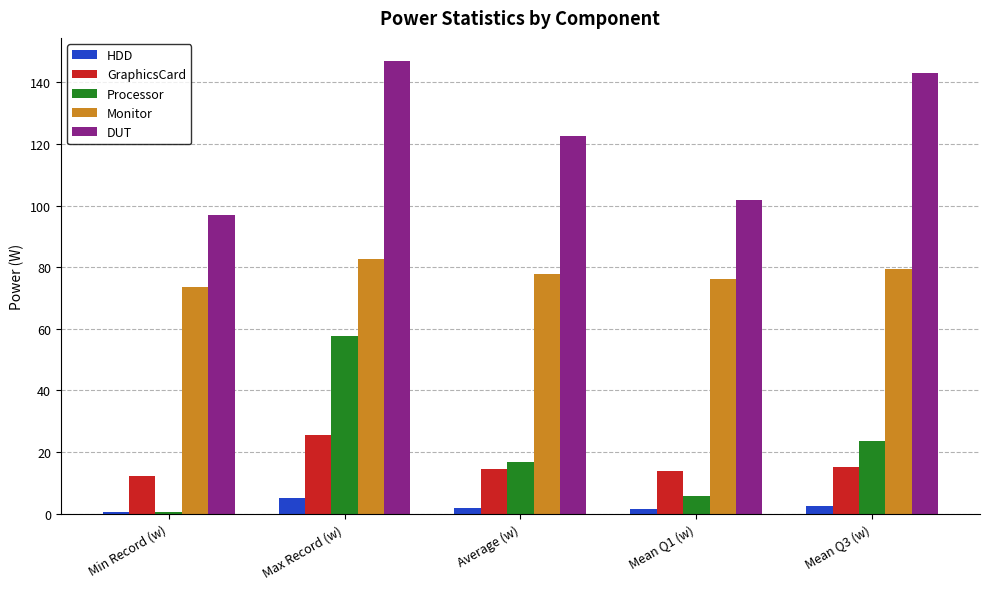

What is the maximum value shown in the chart?

147.0